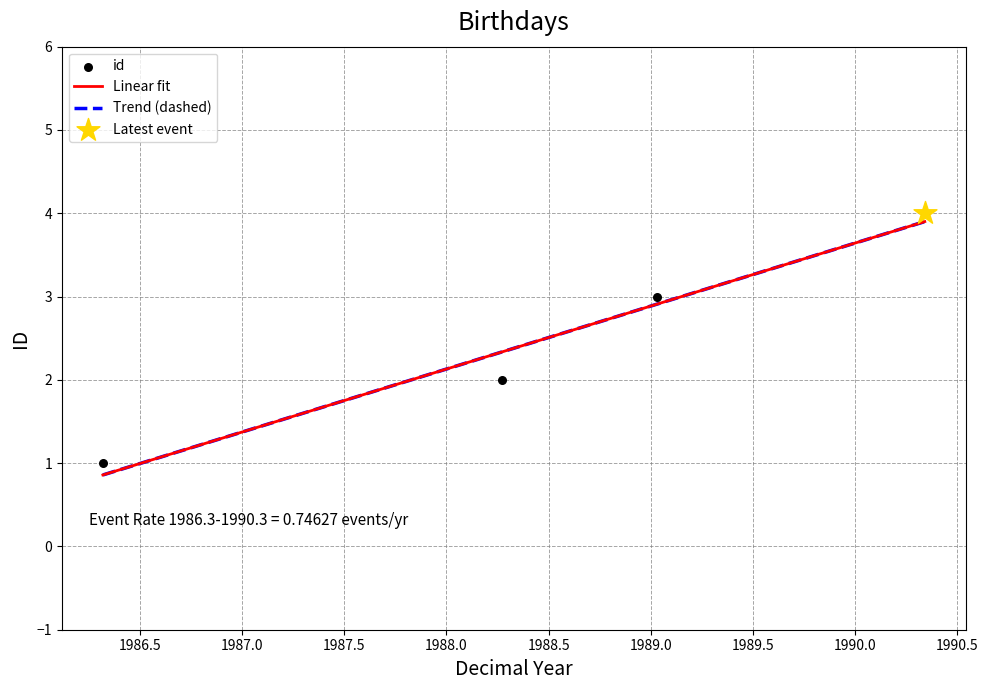

Approximately how many times larger is the value at 1990-05-03 compared to 1986-04-27?

4.0